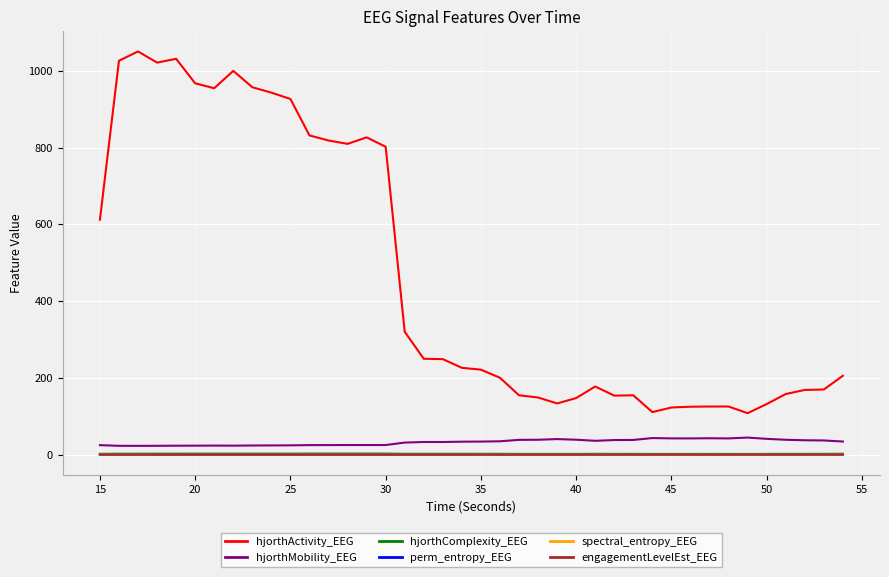

Which series has the largest total across all categories?

hjorthActivity_EEG